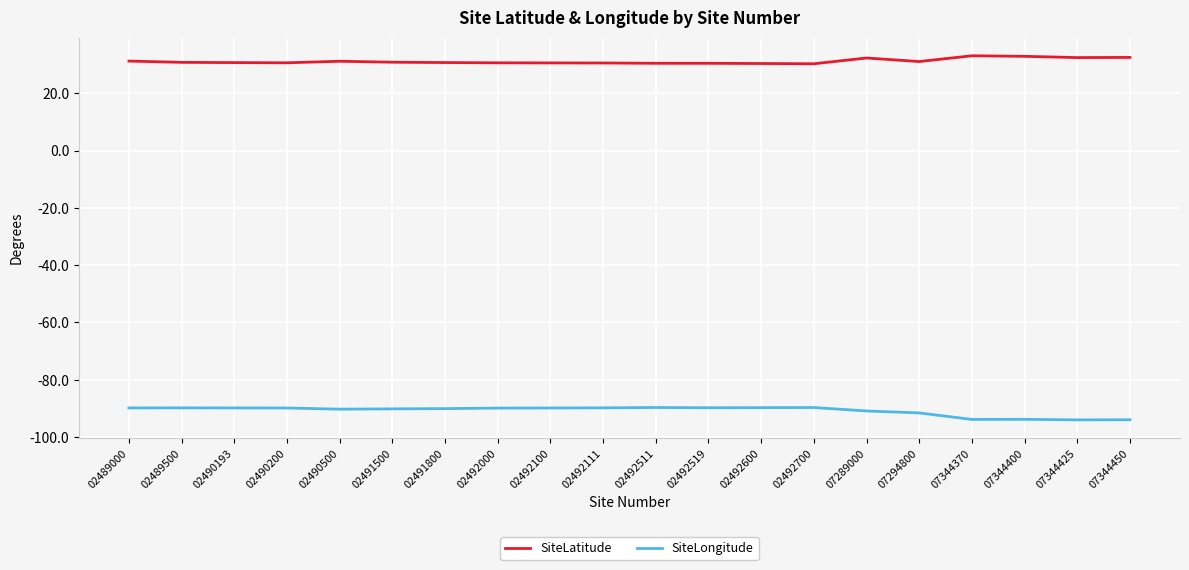

What is the sum of all SiteLongitude values?

-1816.6